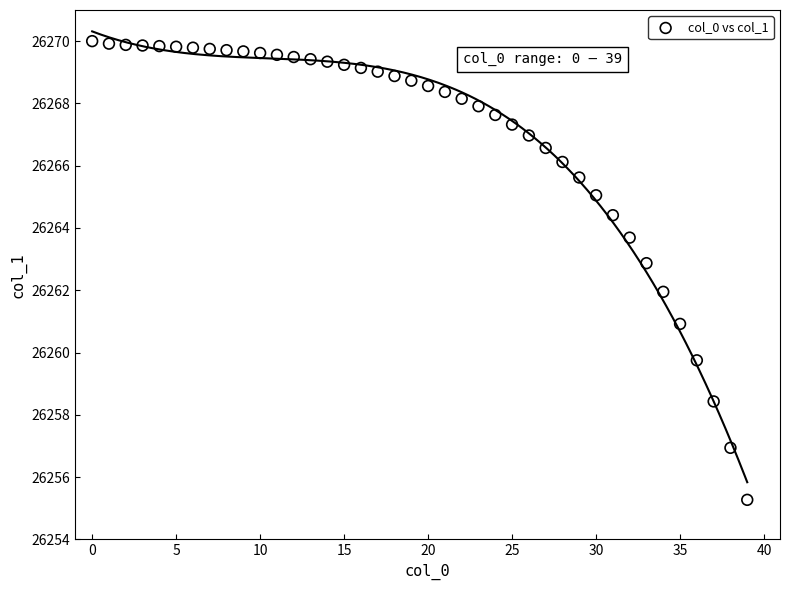

What is the range of Y values (max minus min)?

14.7